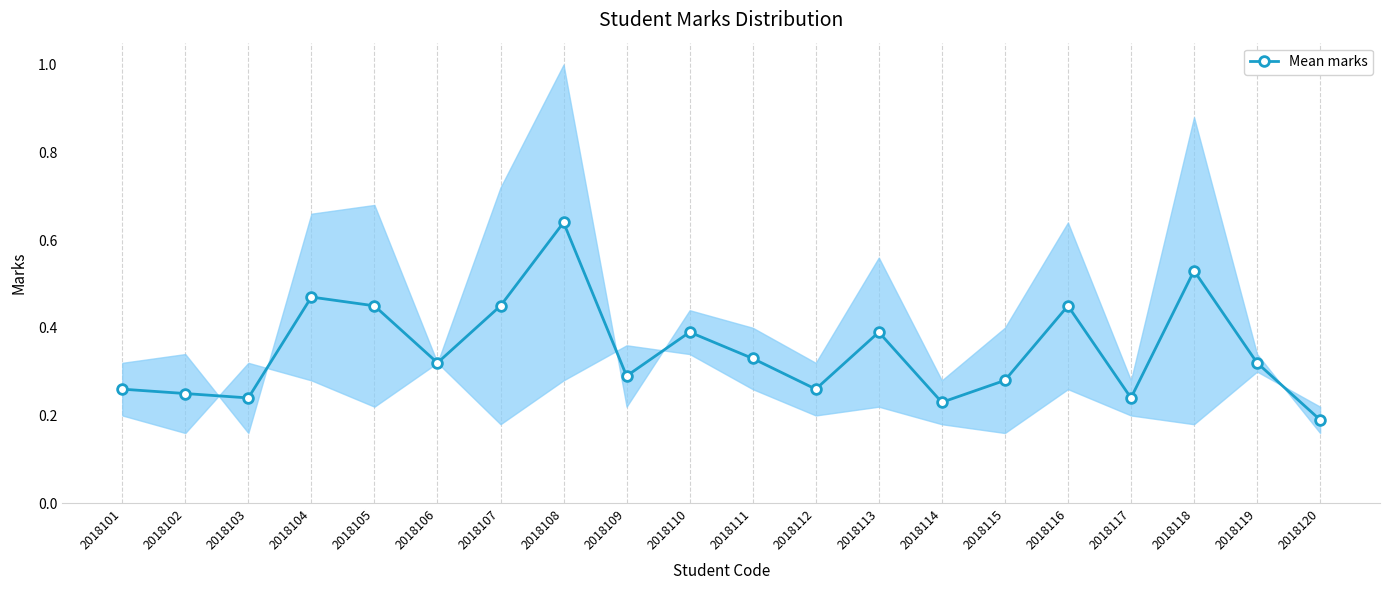

True or false: the data has more than 2 interior local peaks.

True